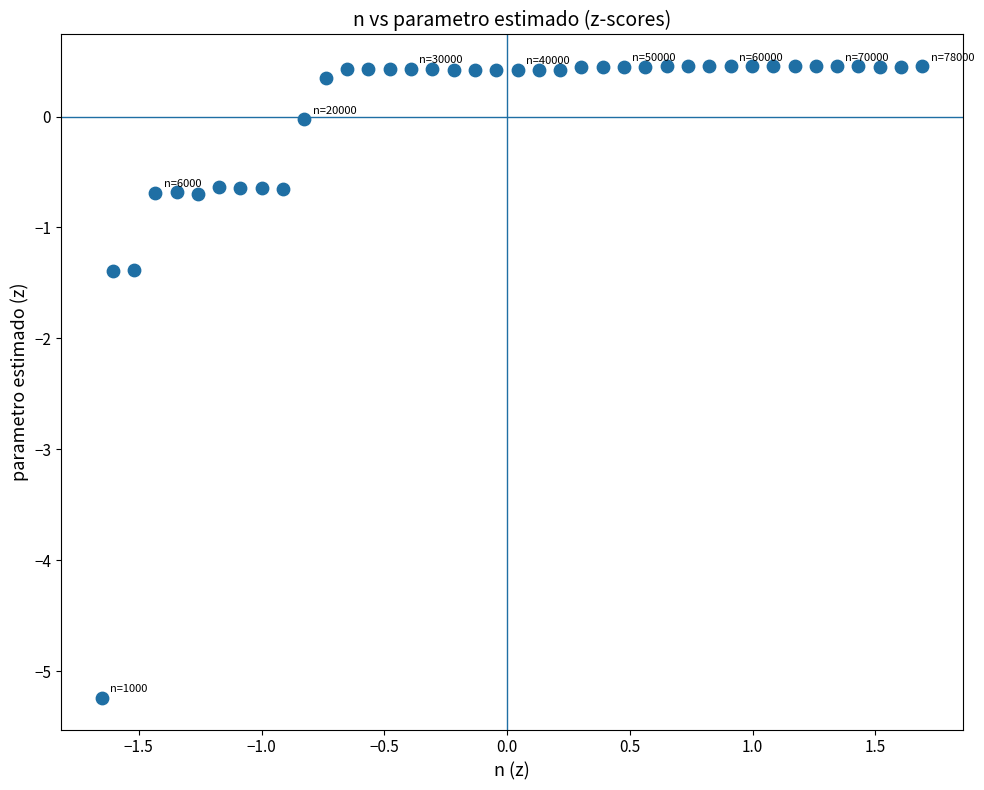

What is the range of Y values (max minus min)?

5.7